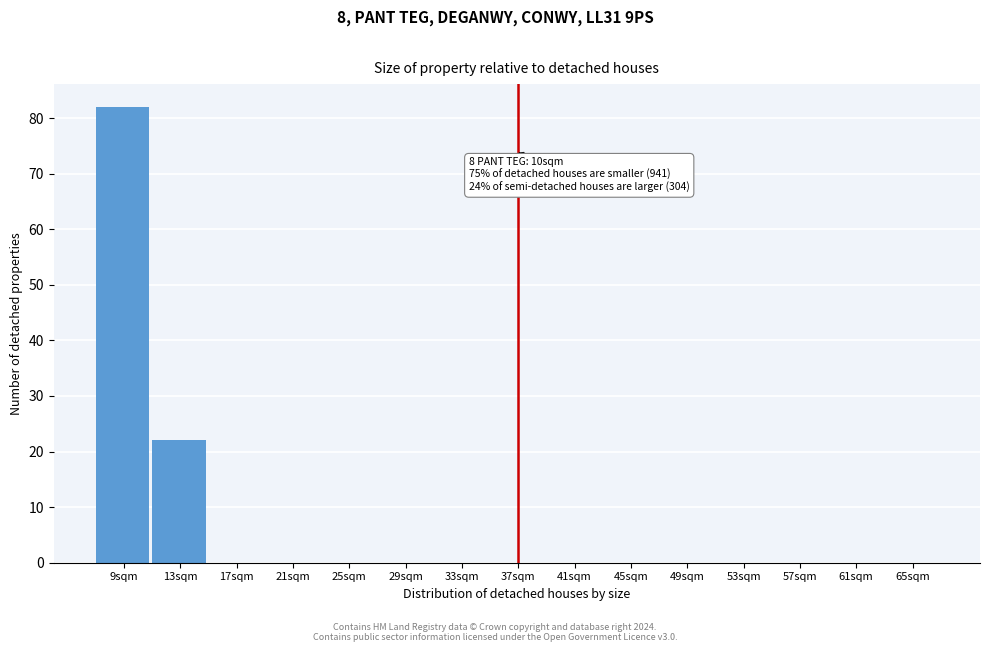

Reading right to left, list all the values displayed in this chart.

65sqm=0	61sqm=0	57sqm=0	53sqm=0	49sqm=0	45sqm=0	41sqm=0	37sqm=0	33sqm=0	29sqm=0	25sqm=0	21sqm=0	17sqm=0	13sqm=22	9sqm=82